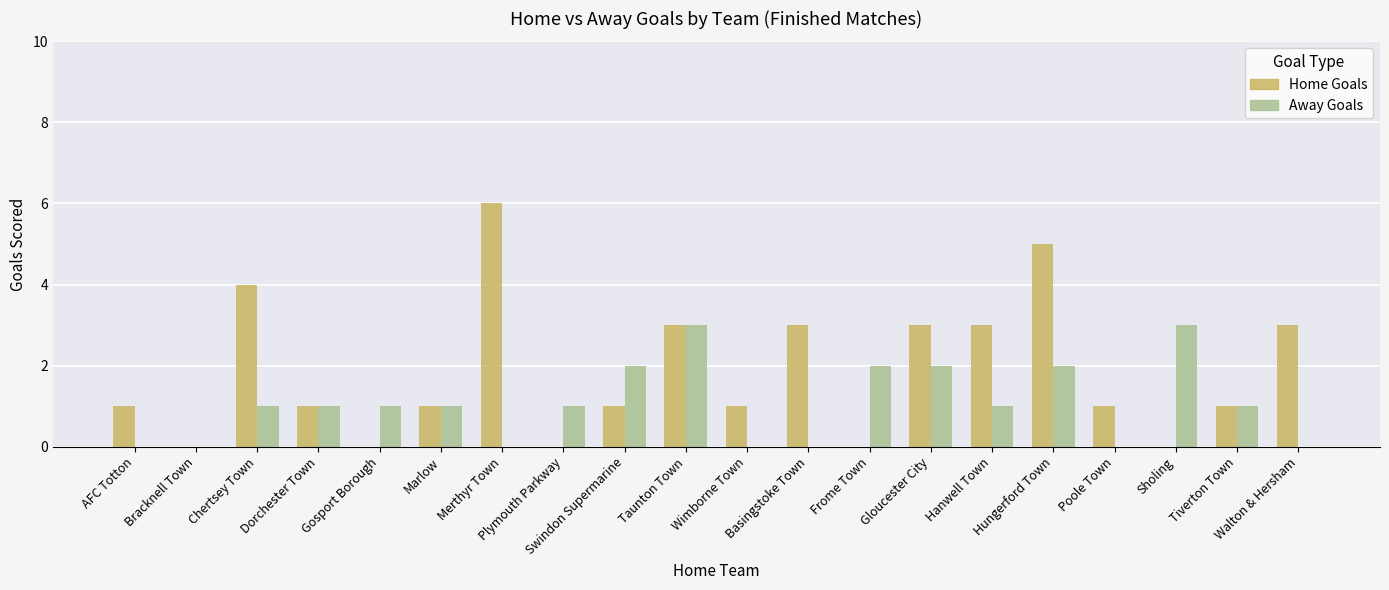

Which series has the largest total across all categories?

Home Goals